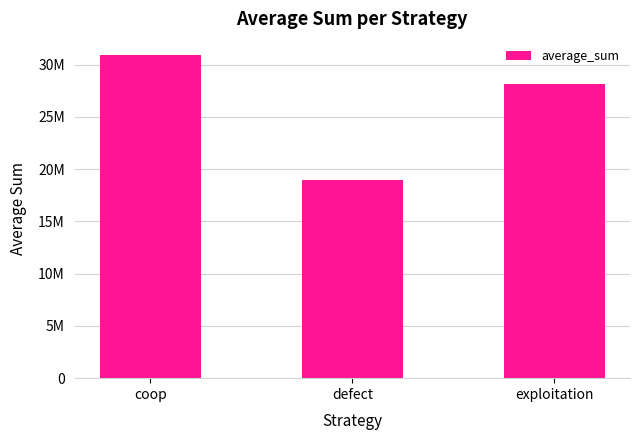

List the labels in order of value, largest first.

coop, exploitation, defect